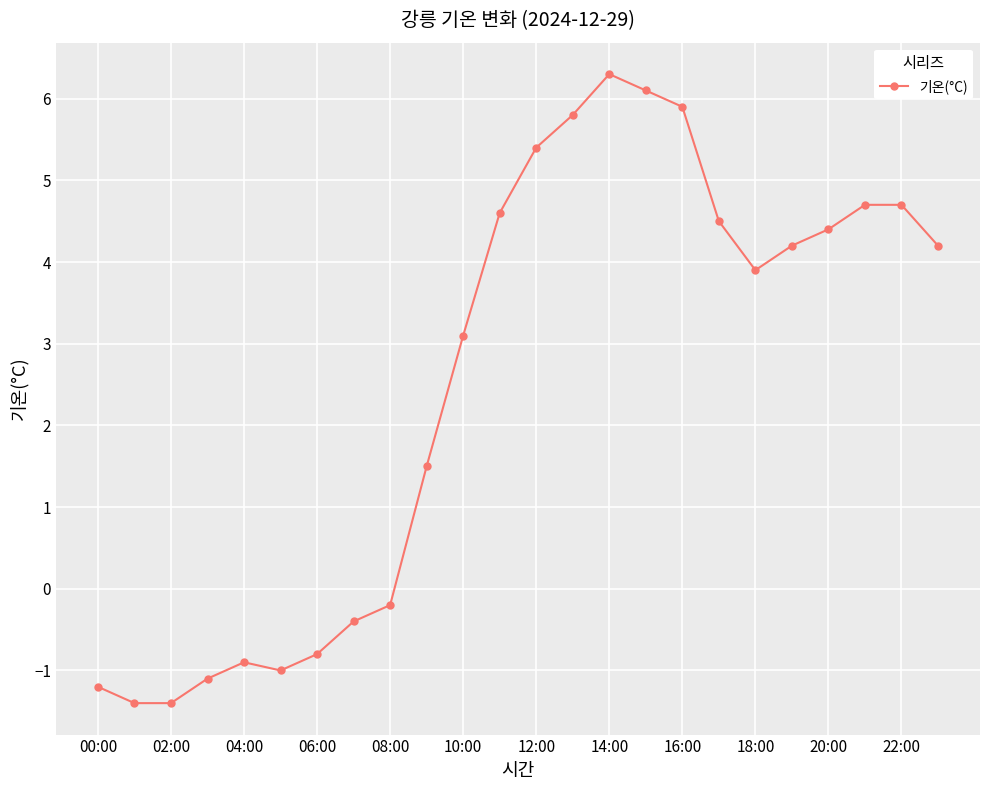

Count the number of values greater than 4.

12